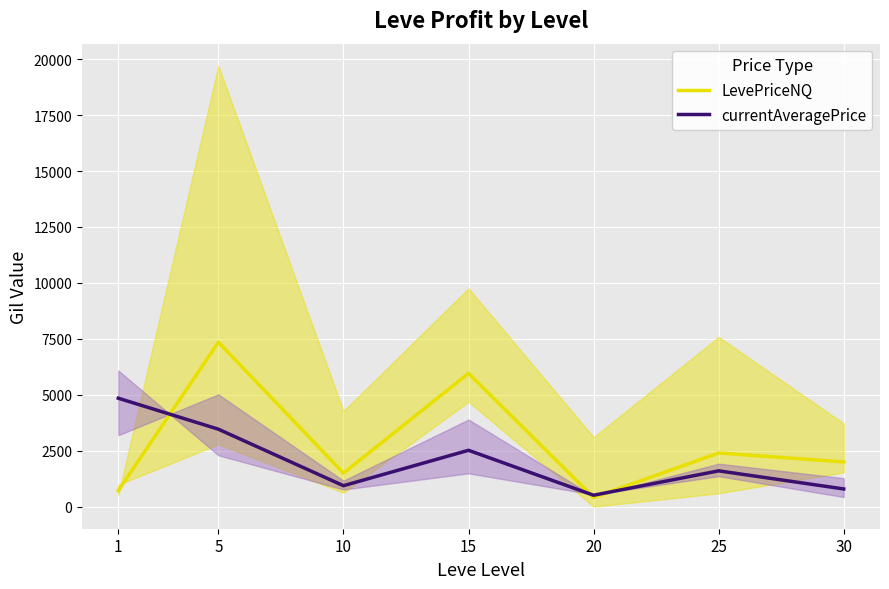

What is the maximum value for currentAveragePrice?

4847